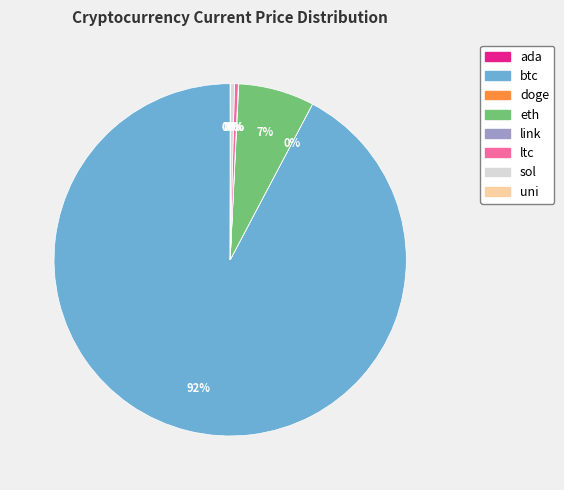

Between btc and ltc, which is larger?

btc